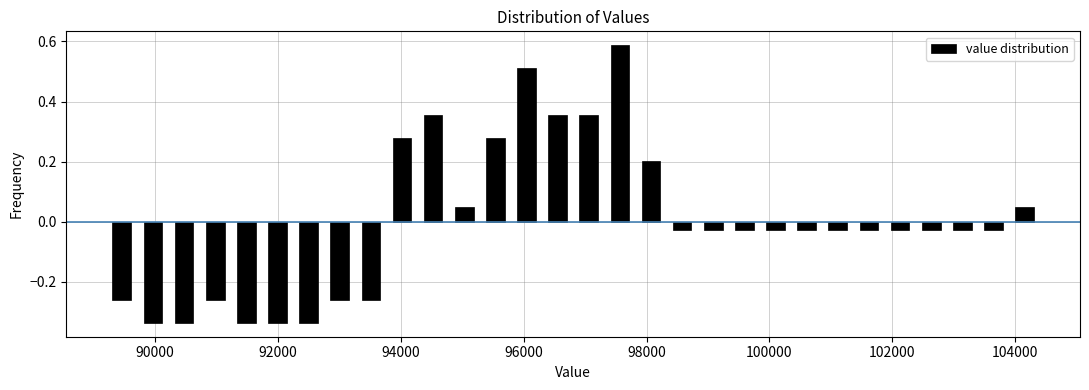

Read against the x-axis, roughly where is the centre of the tallest bar?

97600